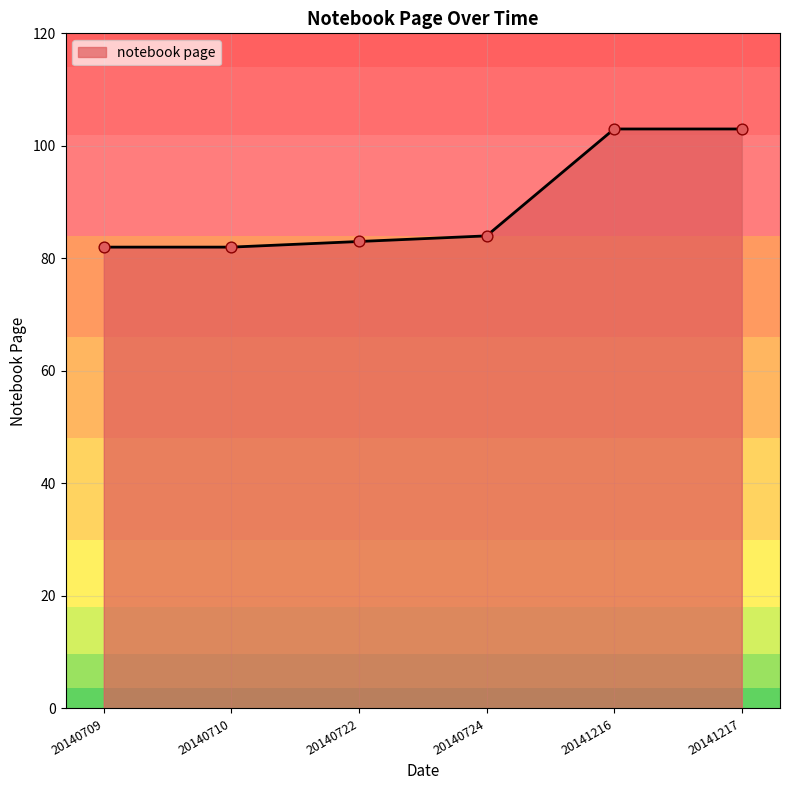

What is the change in value from 20140710 to 20140722?

+1